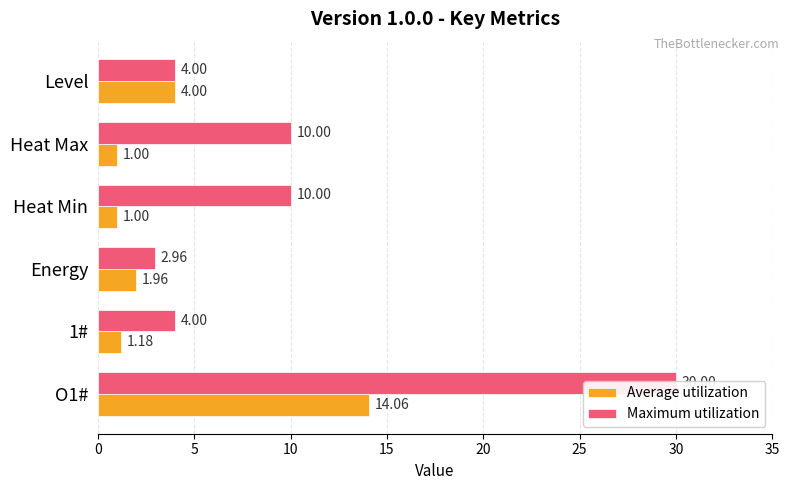

Is the value of Maximum utilization at 1# greater than the value of Average utilization at Energy?

Yes